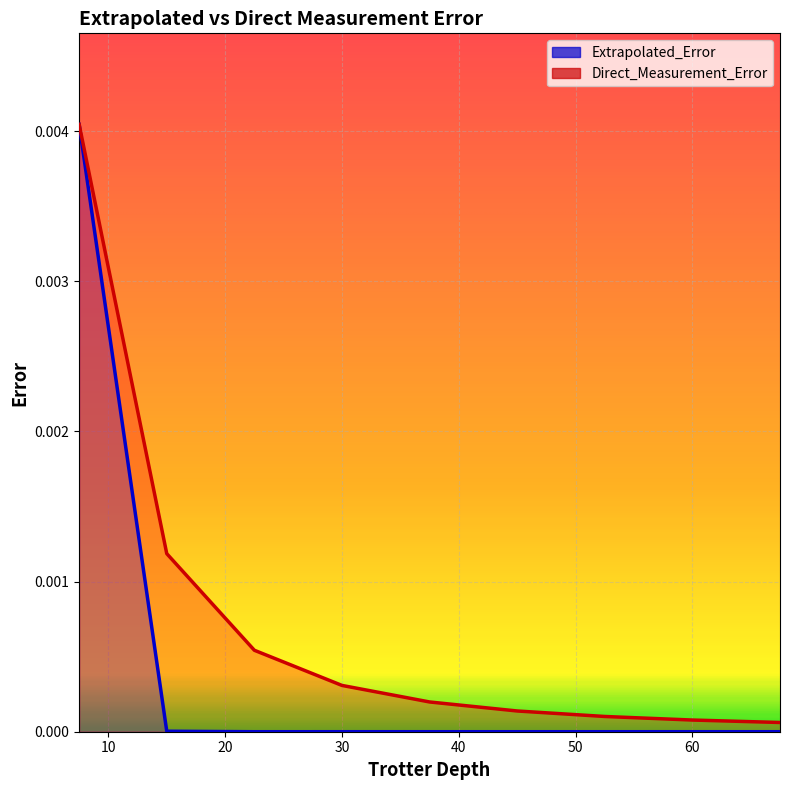

What are all the series names shown in the legend?

Extrapolated_Error, Direct_Measurement_Error